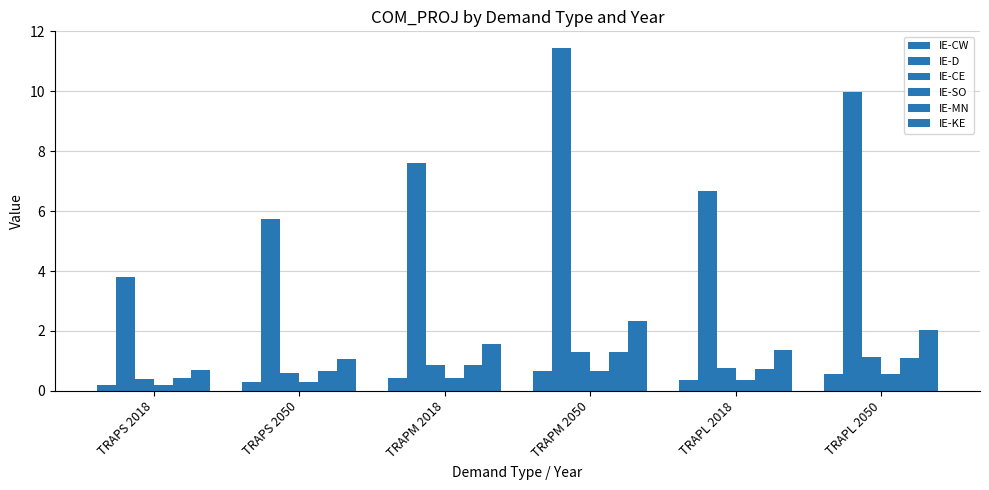

How many distinct data groups are displayed?

6